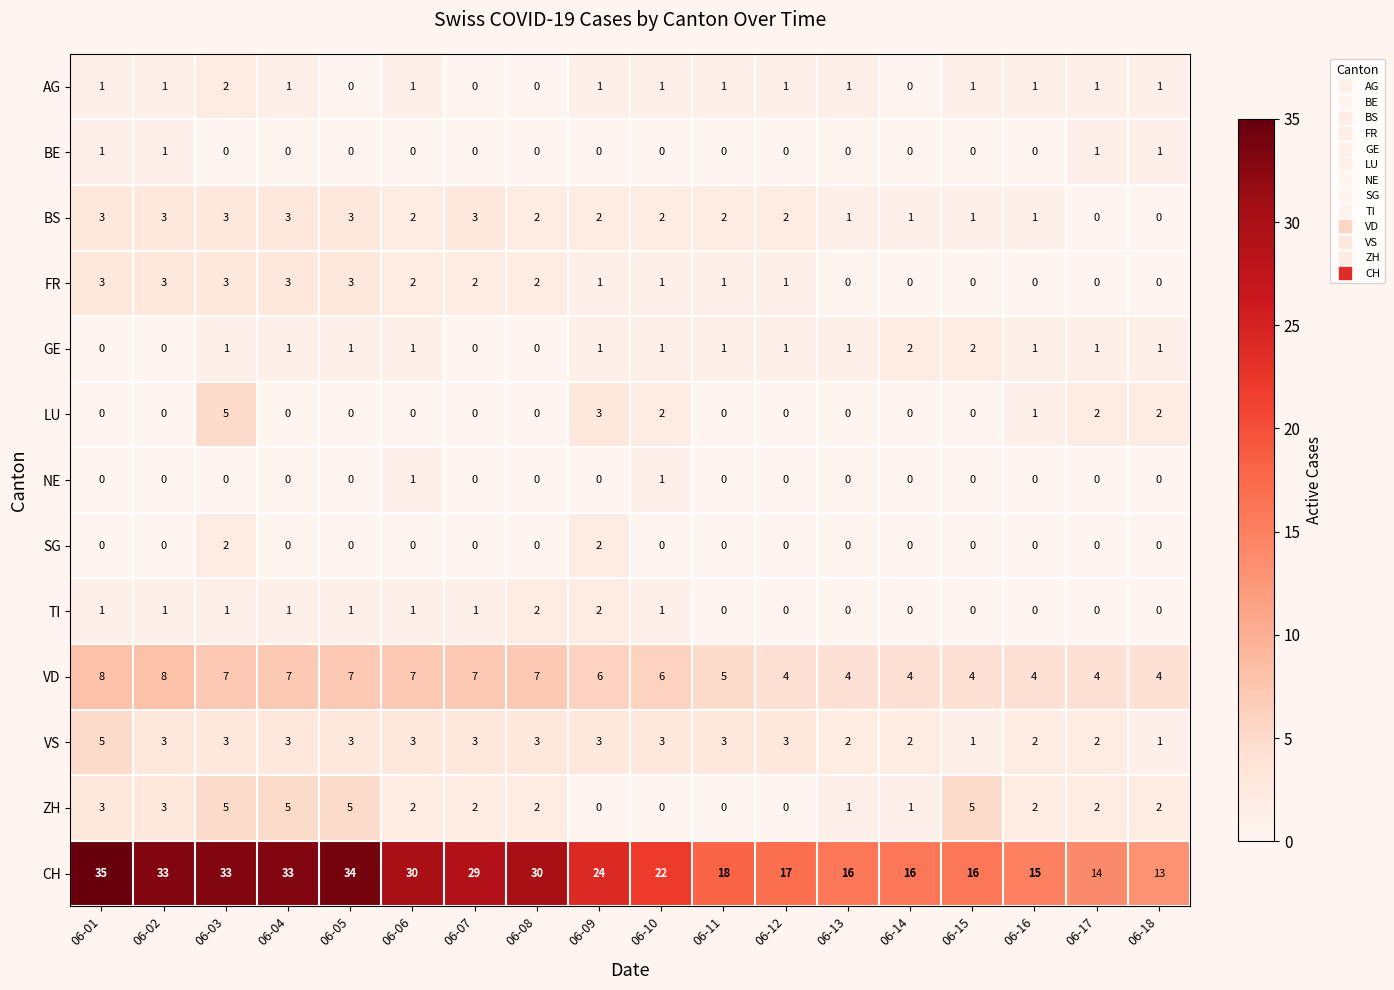

The value of BS at 06-05 is 2. True or false?

False